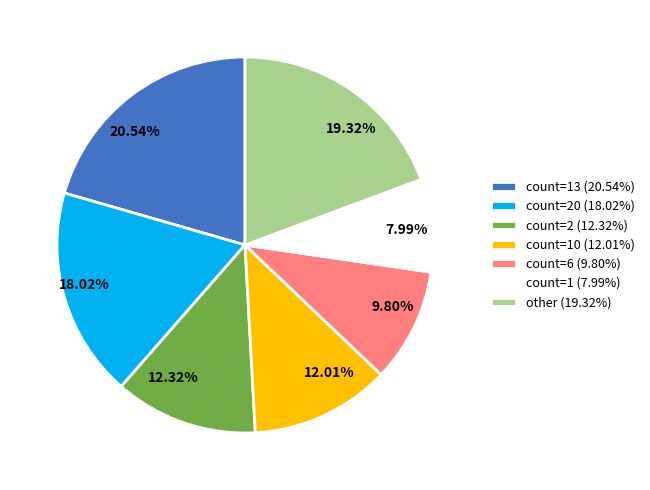

Is the sum of 9.80% and 7.99% greater than half?

No